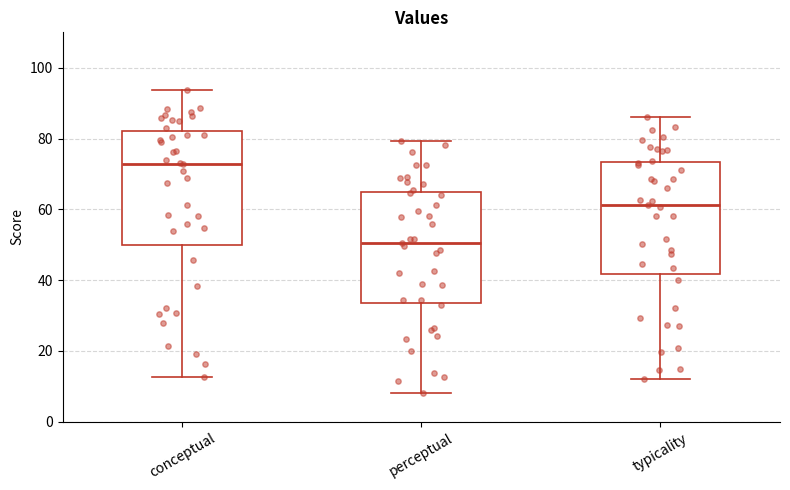

Reading left to right, transcribe this box plot: for each box, give where its median line is, the range the box spans, and where its two whiskers end, as read against the y-axis. The values are not printed on the chart, so give them approximately, as read against the axis.

conceptual: median 72, box 50 to 82, whiskers 12 to 94
perceptual: median 50, box 34 to 64, whiskers 8 to 80
typicality: median 62, box 42 to 74, whiskers 12 to 86